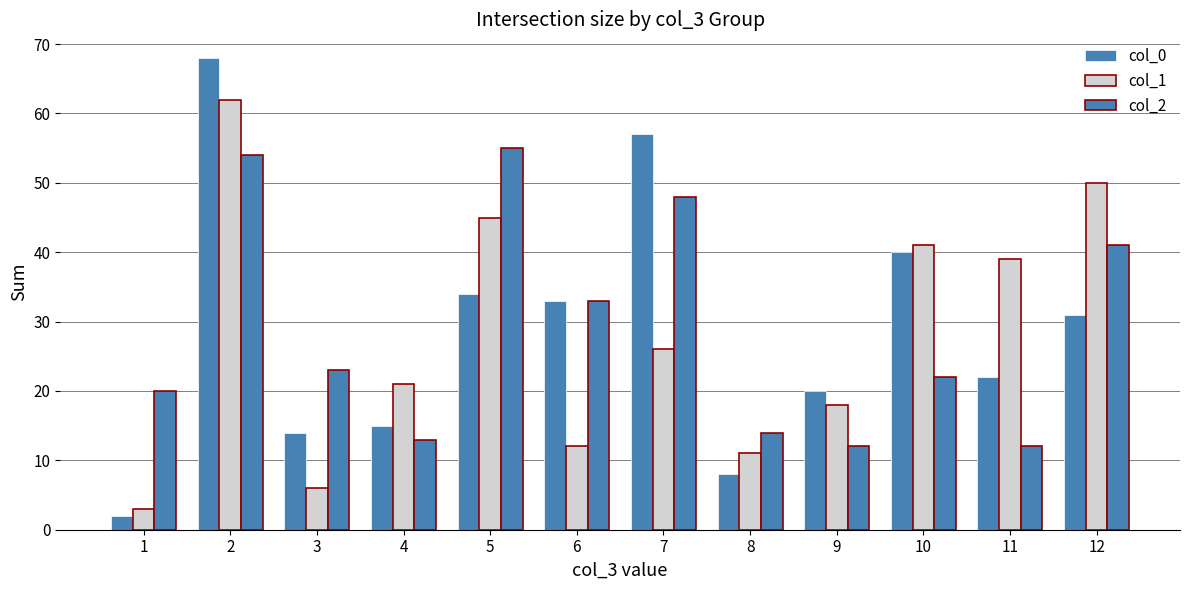

How many values in the col_1 series are below 26?

6